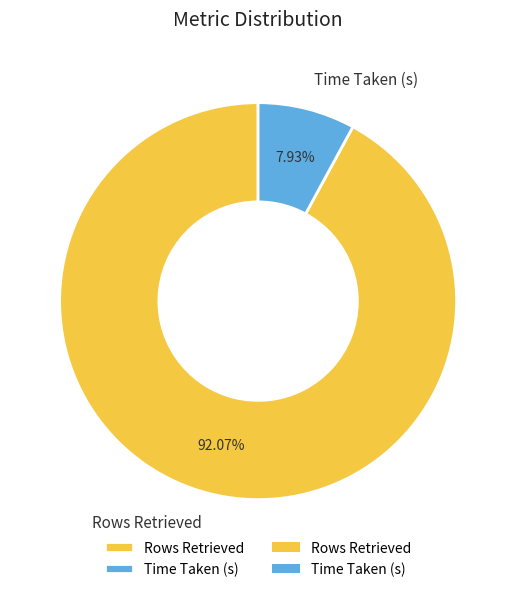

Which slice is the smallest?

Time Taken (s)